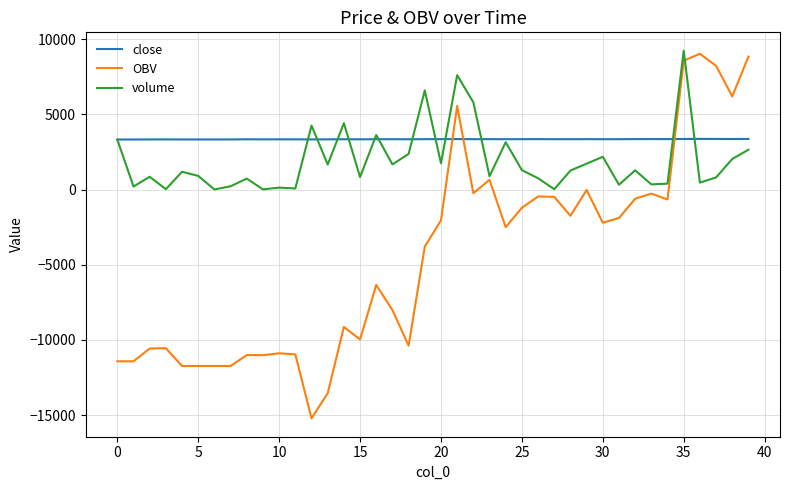

Which series has the largest total across all categories?

close